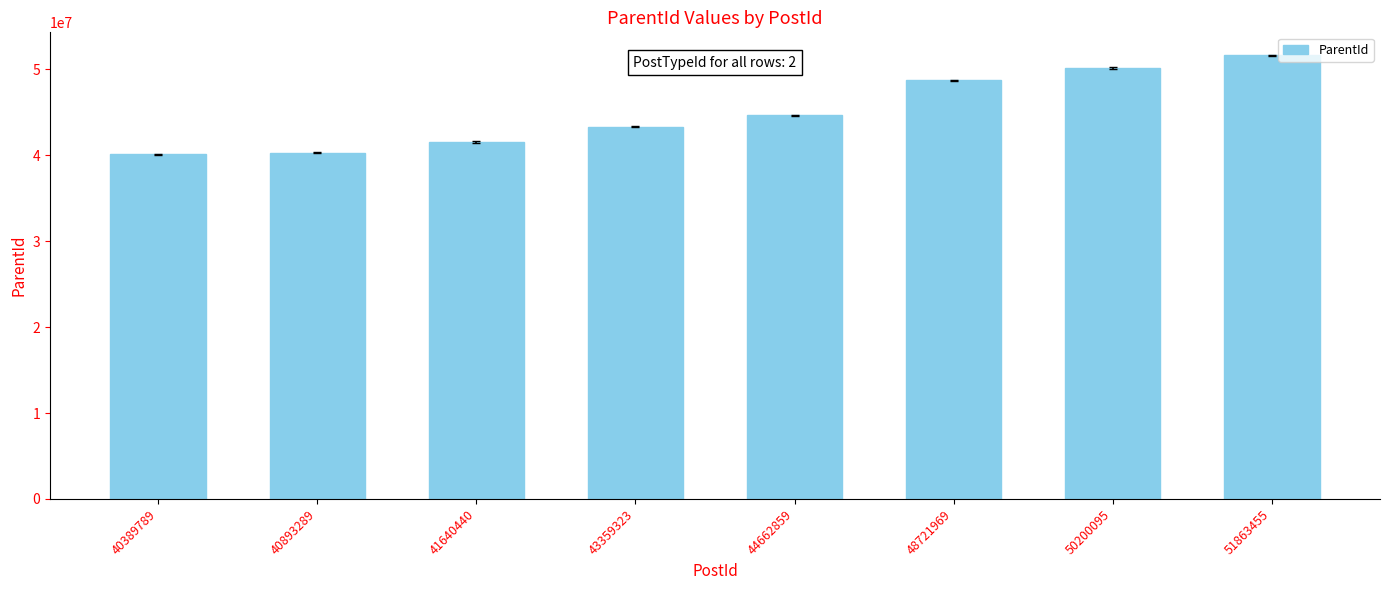

Approximately how many times larger is the value at 51863455 compared to 50200095?

1.0